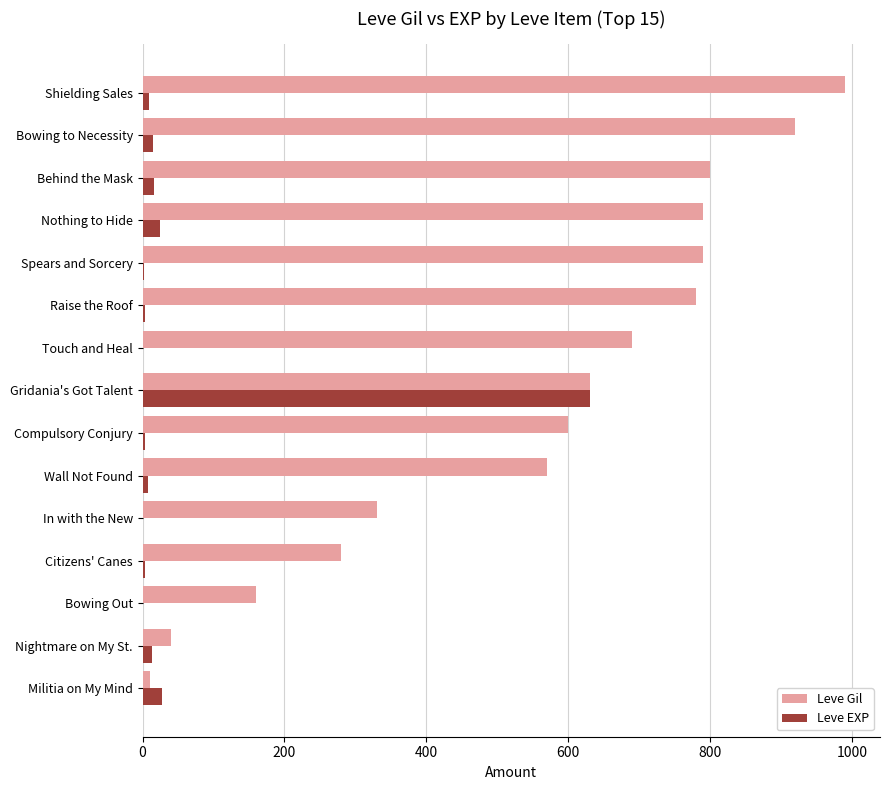

What are all the series names shown in the legend?

Leve Gil, Leve EXP